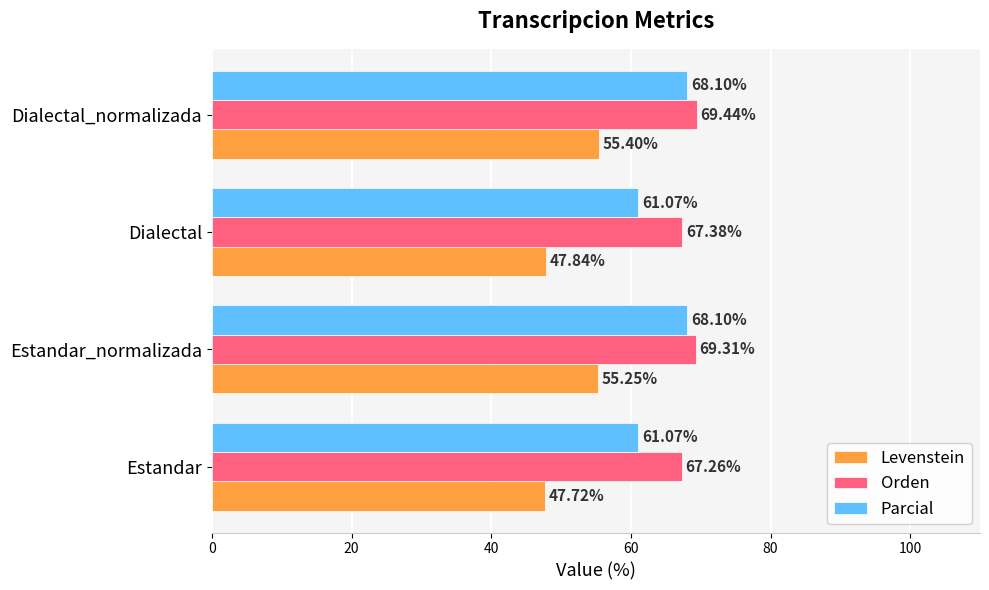

Which series has the largest range (max minus min)?

Levenstein